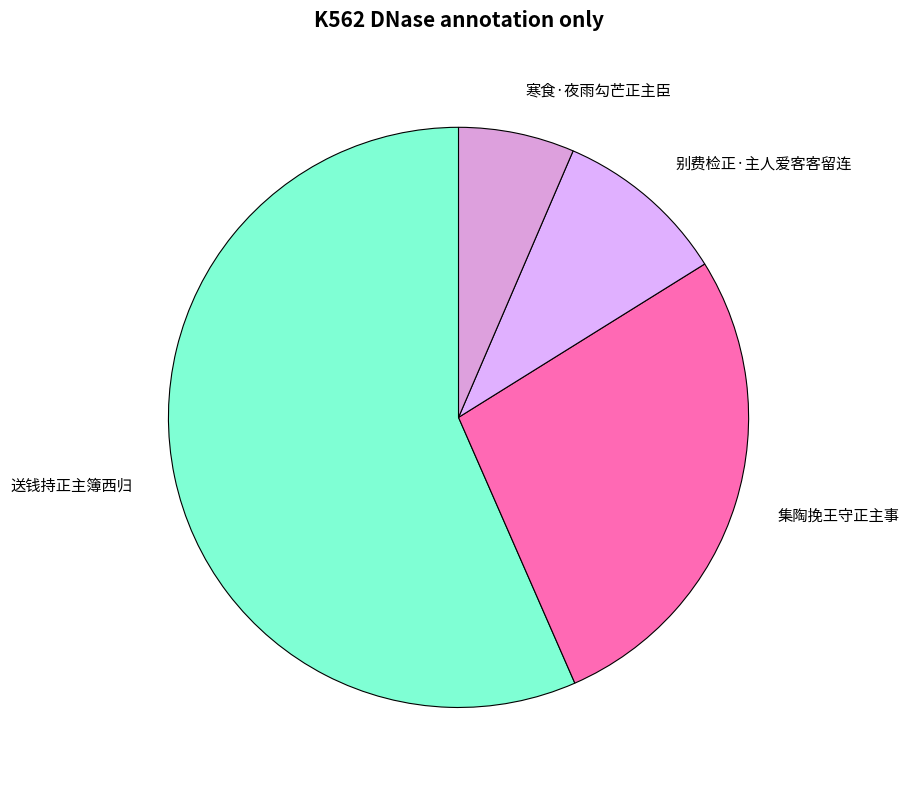

How many slices are in this pie chart?

4